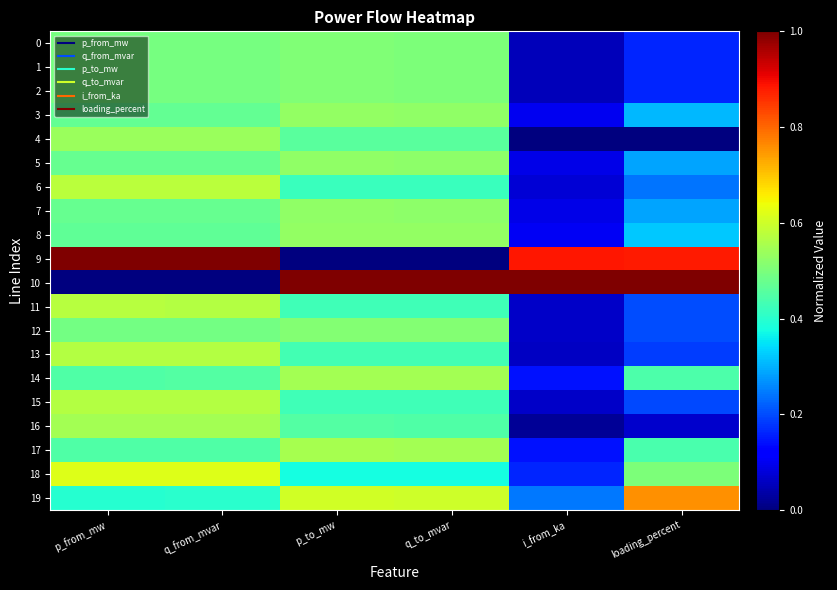

Which series changed the most between p_from_mw and loading_percent?

10